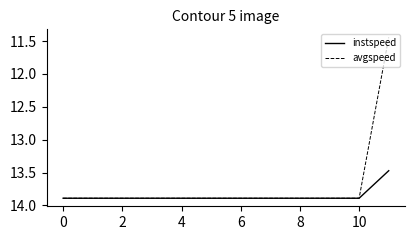

Rank the series by their average value, from lowest to highest.

avgspeed, instspeed